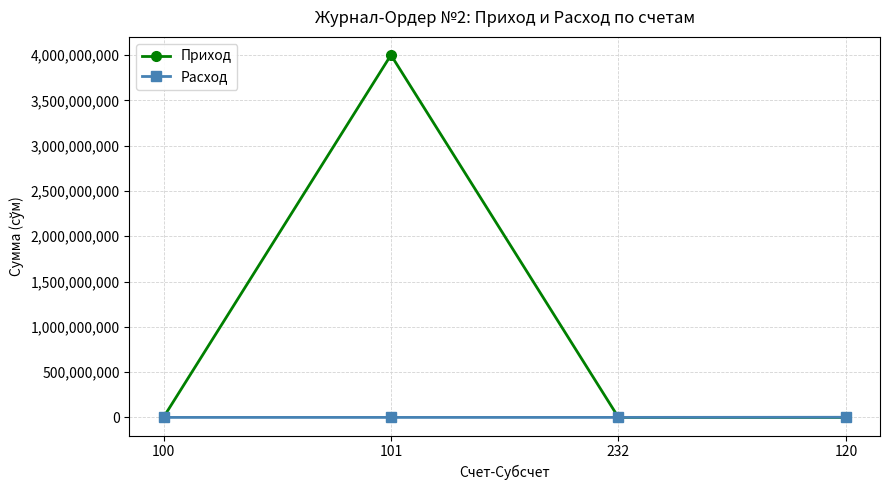

What is the greatest value displayed?

4001000000